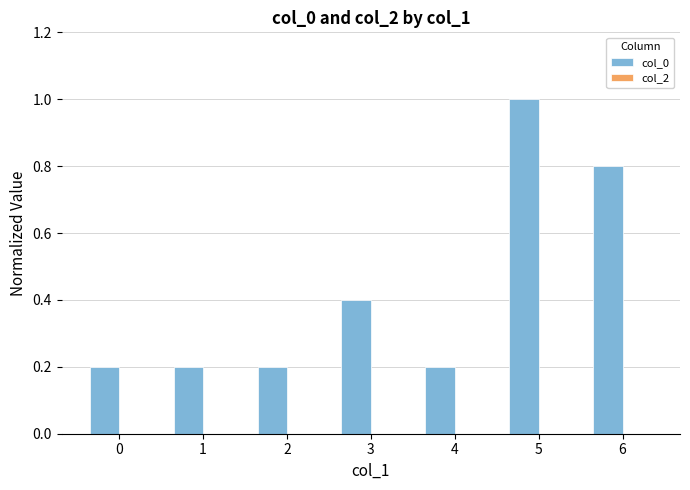

Are the bars grouped side by side (vs. stacked)?

No